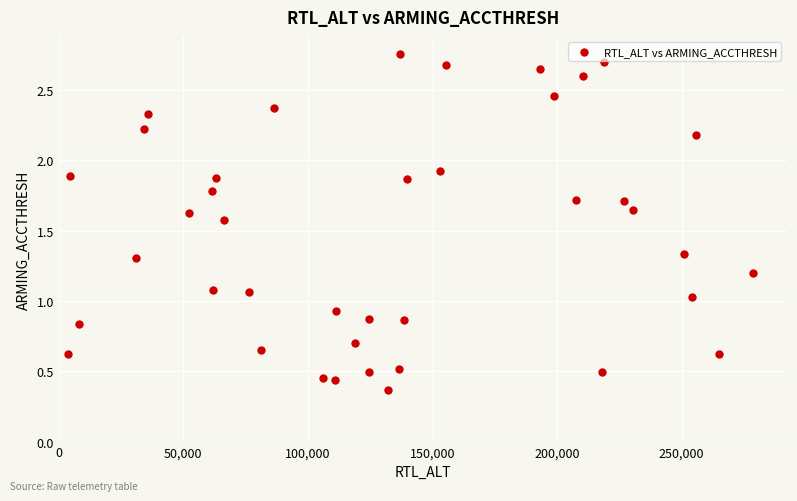

What is the range of Y values (max minus min)?

2.4